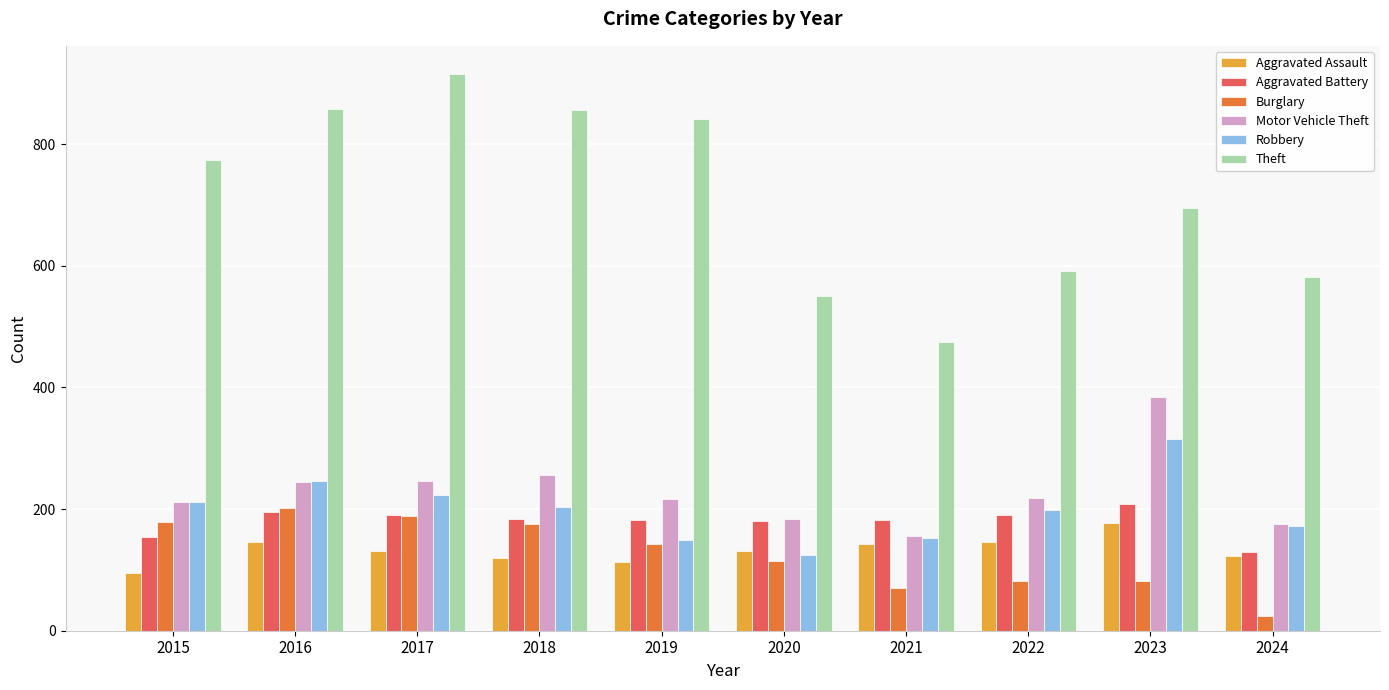

Are the bars horizontal?

No